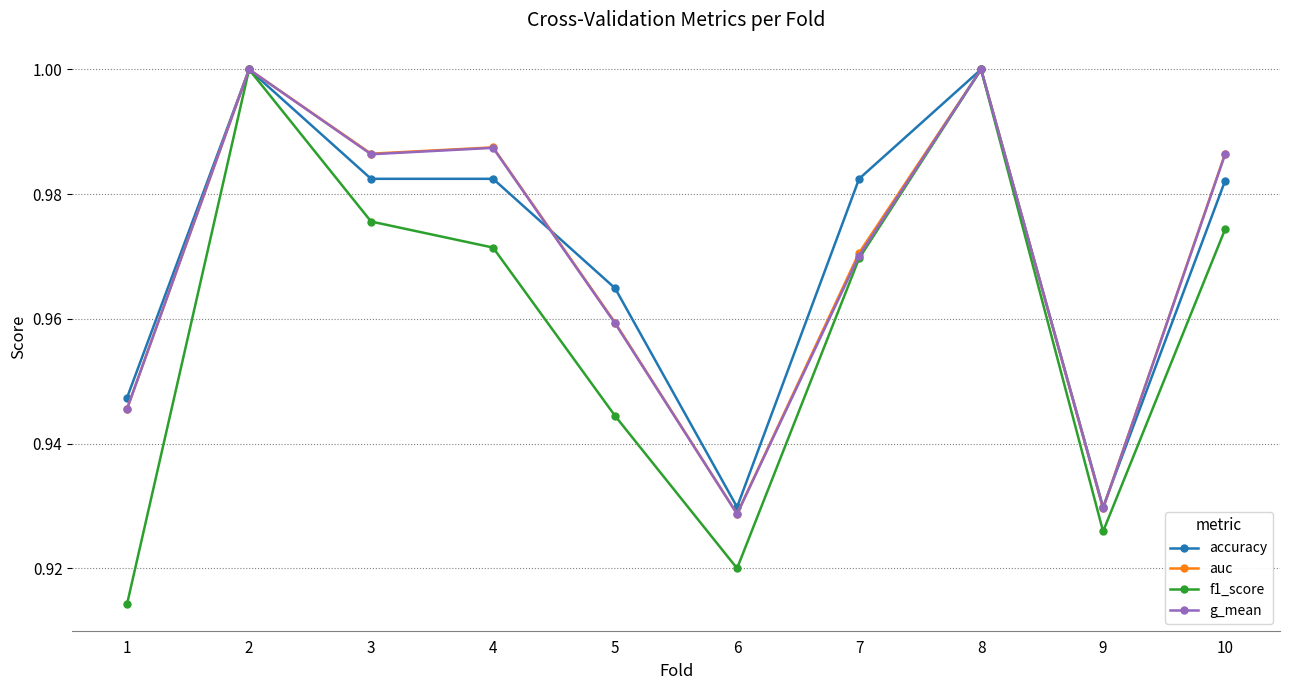

True or false: auc has a value of 1.0 at 2.

True